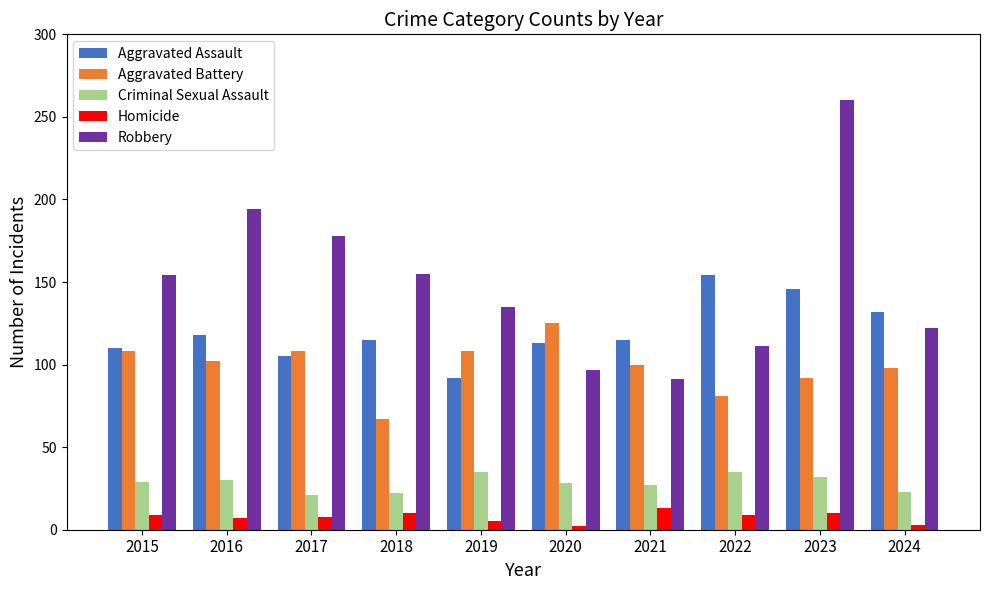

What is the approximate value of Criminal Sexual Assault at 2021, to the nearest 5?

25